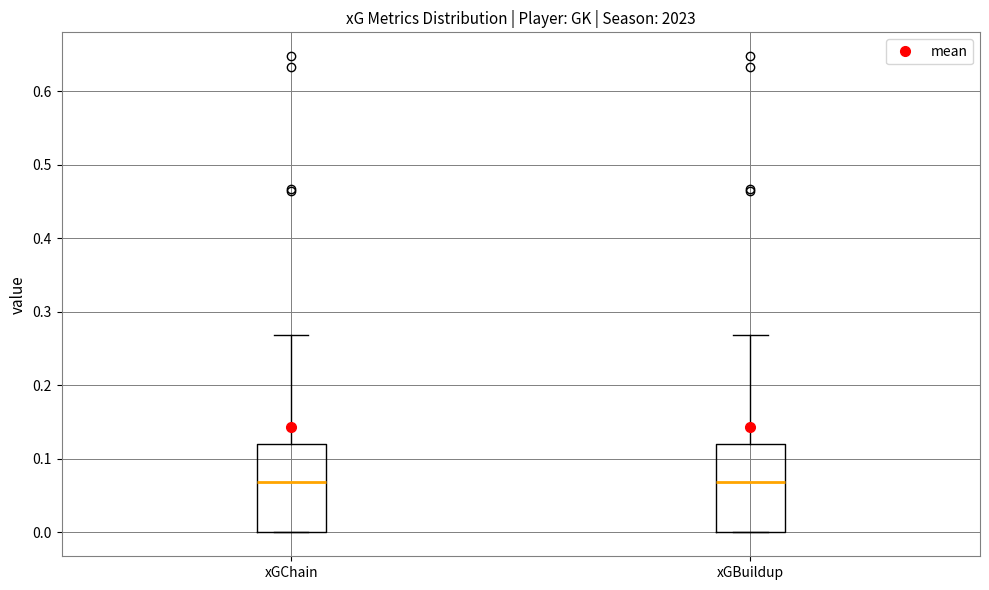

Where is the upper edge of the box for xGChain on the y-axis? The values are not printed on the chart, so give them approximately, as read against the axis.

0.12